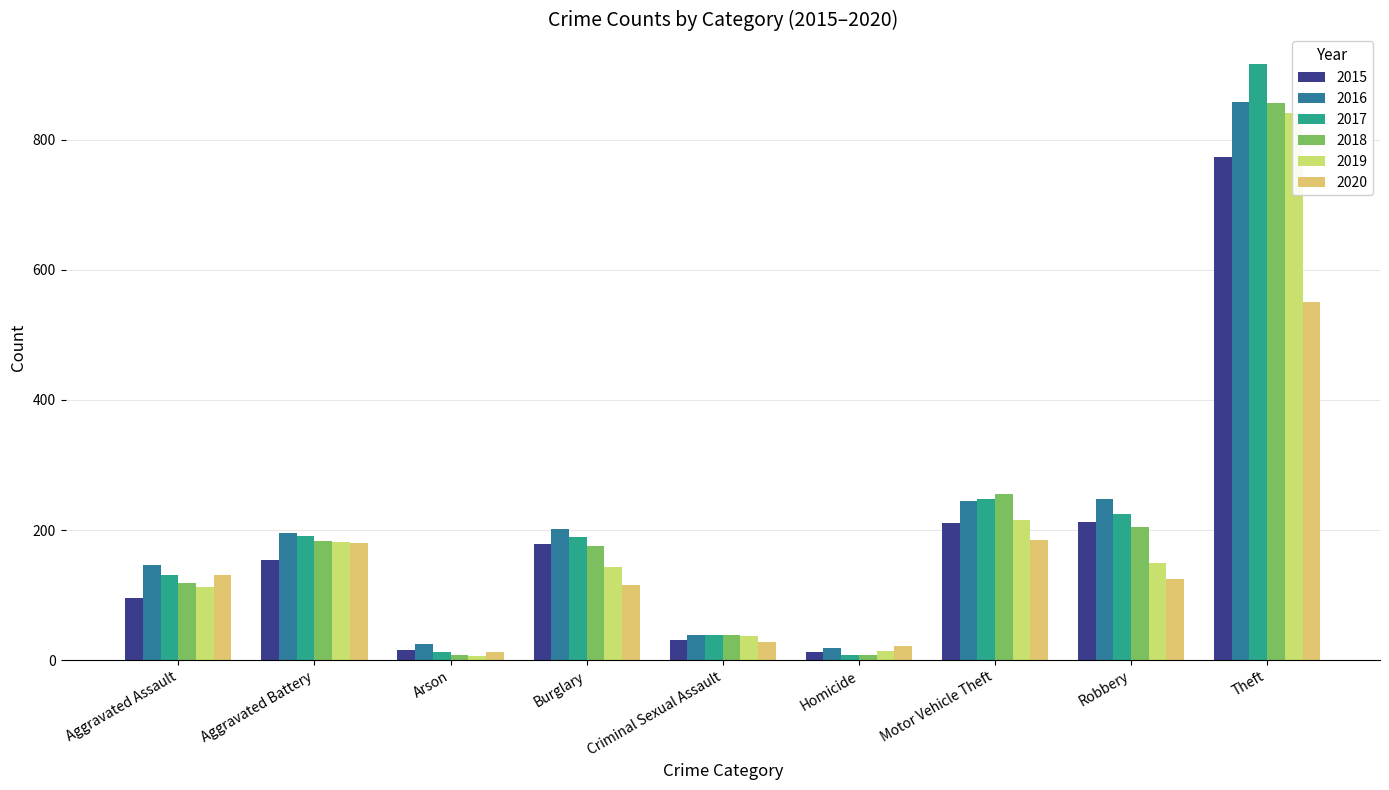

Is the value of 2018 at Burglary greater than the value of 2015 at Aggravated Assault?

Yes